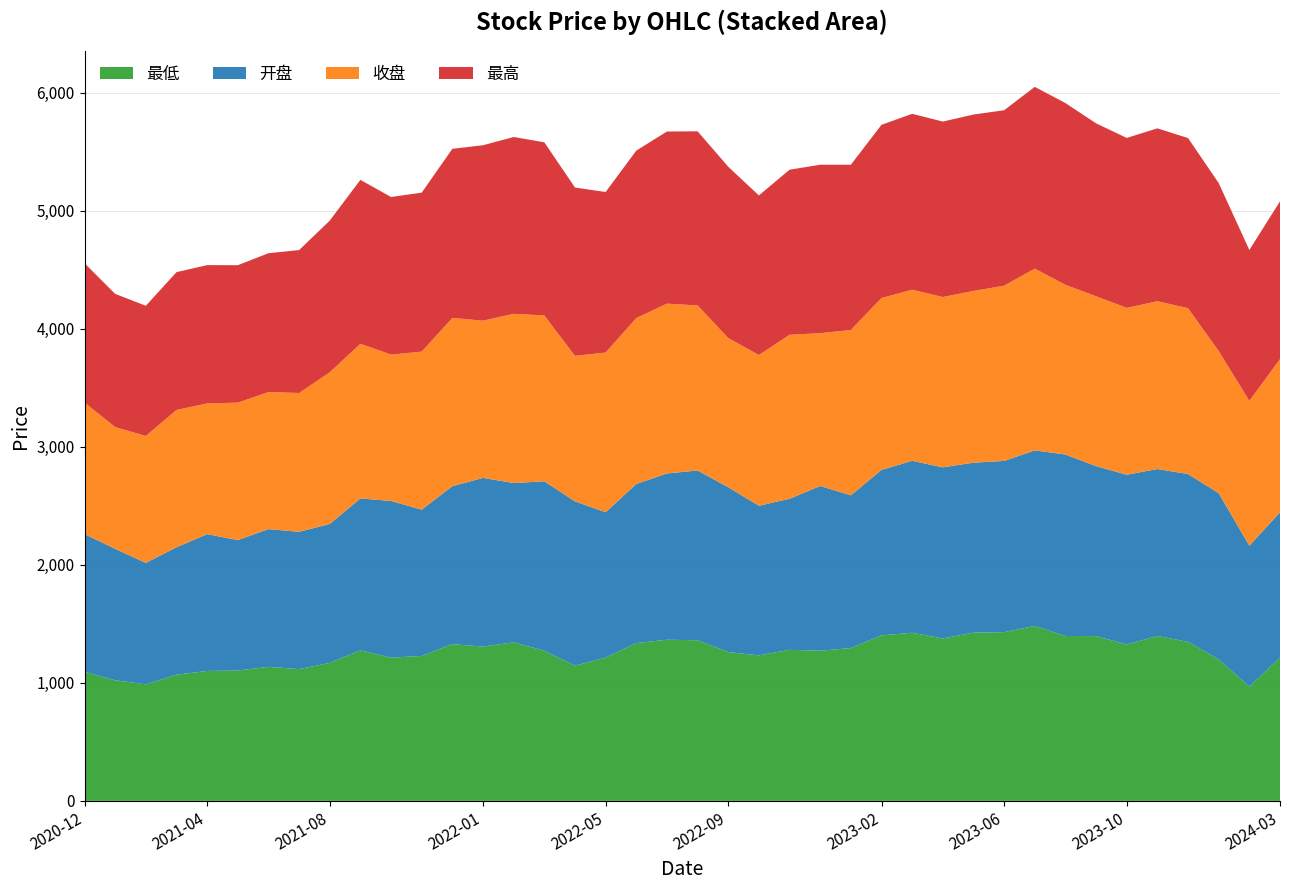

Reading left to right, what are all the values shown in this chart?

最低: 1094.3	1021.7	987.4	1069.4	1100.9	1104.1	1135.9	1116.6	1169.1	1275.8	1213.5	1228.1	1328.2	1307.5	1343.2	1272.0	1146.4	1213.8	1337.1	1365.4	1361.0	1260.6	1232.9	1279.9	1272.2	1294.6	1402.2	1424.5	1376.5	1425.3	1429.5	1482.3	1397.2	1396.1	1325.2	1397.4	1347.5	1198.8	967.8	1214.2
开盘: 1166.4	1113.8	1029.0	1079.3	1159.1	1105.6	1166.7	1163.1	1177.1	1286.9	1327.6	1239.5	1338.2	1429.0	1349.8	1435.7	1391.5	1231.7	1348.0	1408.8	1438.2	1396.9	1267.8	1279.9	1395.6	1294.6	1402.2	1456.8	1449.7	1440.1	1450.9	1487.3	1537.5	1440.4	1438.0	1414.3	1421.9	1408.1	1194.7	1230.7
收盘: 1114.2	1031.6	1075.1	1163.2	1107.3	1164.3	1161.5	1176.0	1285.1	1310.2	1240.0	1338.7	1425.7	1332.1	1433.7	1405.3	1232.4	1353.2	1405.2	1438.8	1398.5	1263.8	1276.9	1389.3	1295.0	1400.3	1456.2	1449.4	1443.0	1455.0	1484.4	1540.0	1437.8	1439.1	1413.8	1421.7	1405.0	1204.2	1226.7	1297.8
最高: 1180.6	1128.5	1103.5	1167.8	1171.9	1164.6	1176.1	1210.9	1285.1	1388.9	1335.4	1347.0	1432.9	1486.4	1498.3	1466.8	1426.5	1360.1	1419.3	1458.4	1475.3	1451.5	1352.1	1398.6	1427.1	1400.3	1467.6	1490.6	1486.5	1494.7	1486.7	1540.1	1540.0	1465.0	1439.9	1465.0	1441.4	1423.6	1278.4	1336.6